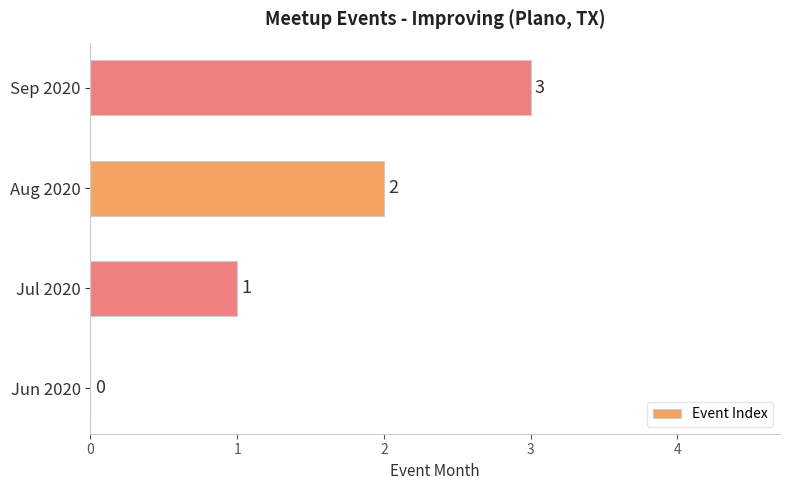

What is the average value?

2